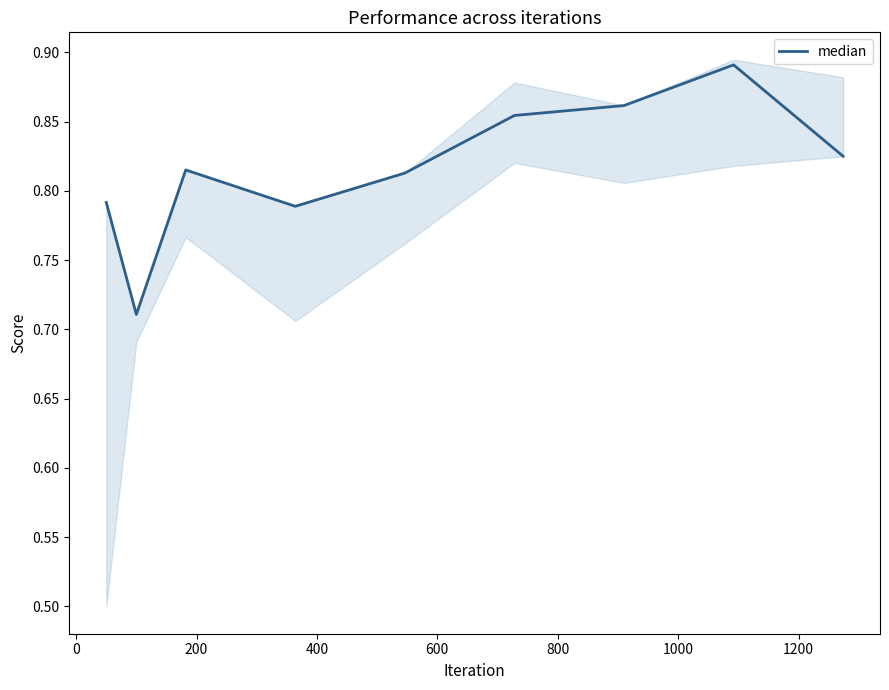

Reading right to left, extract all data points from this chart.

0.8	0.9	0.9	0.9	0.8	0.8	0.8	0.7	0.8